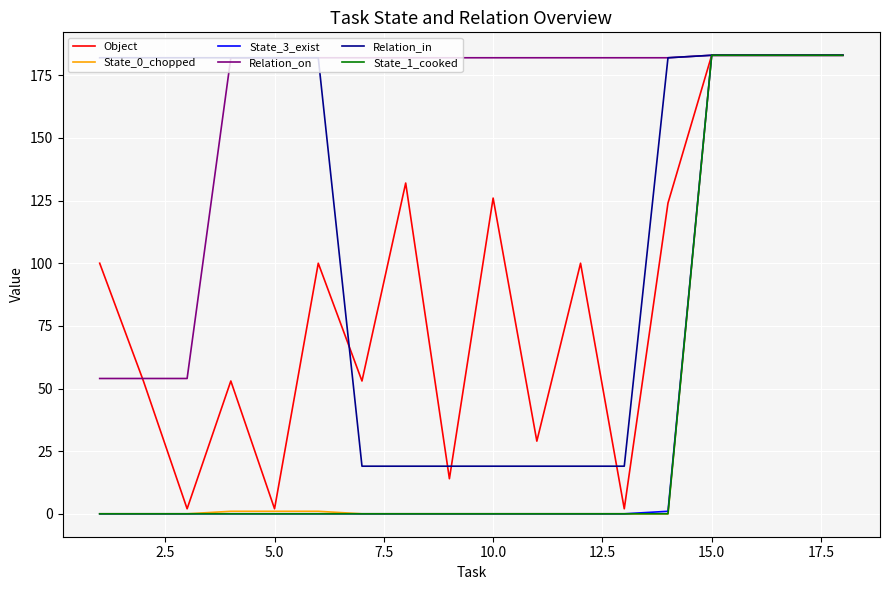

Which series has the largest total across all categories?

Relation_on